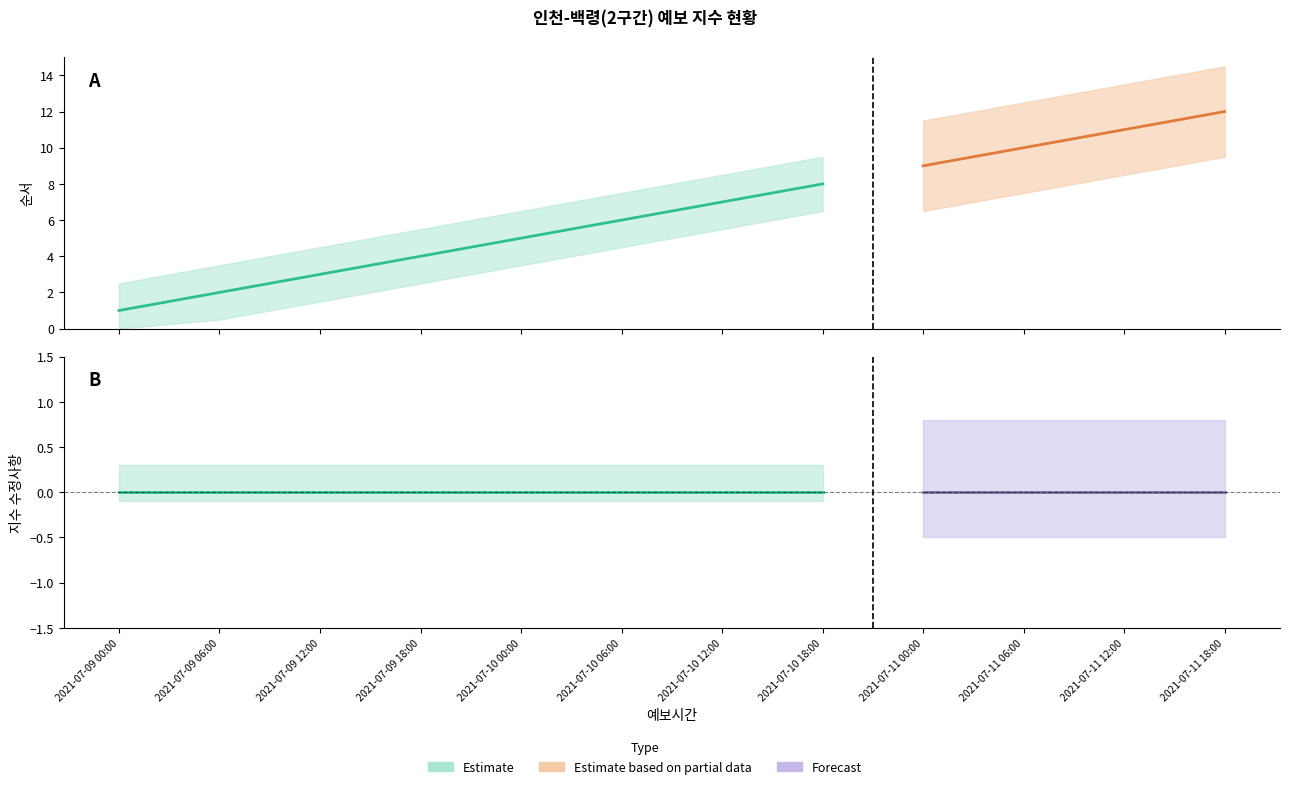

How many categories are shown in the chart?

12